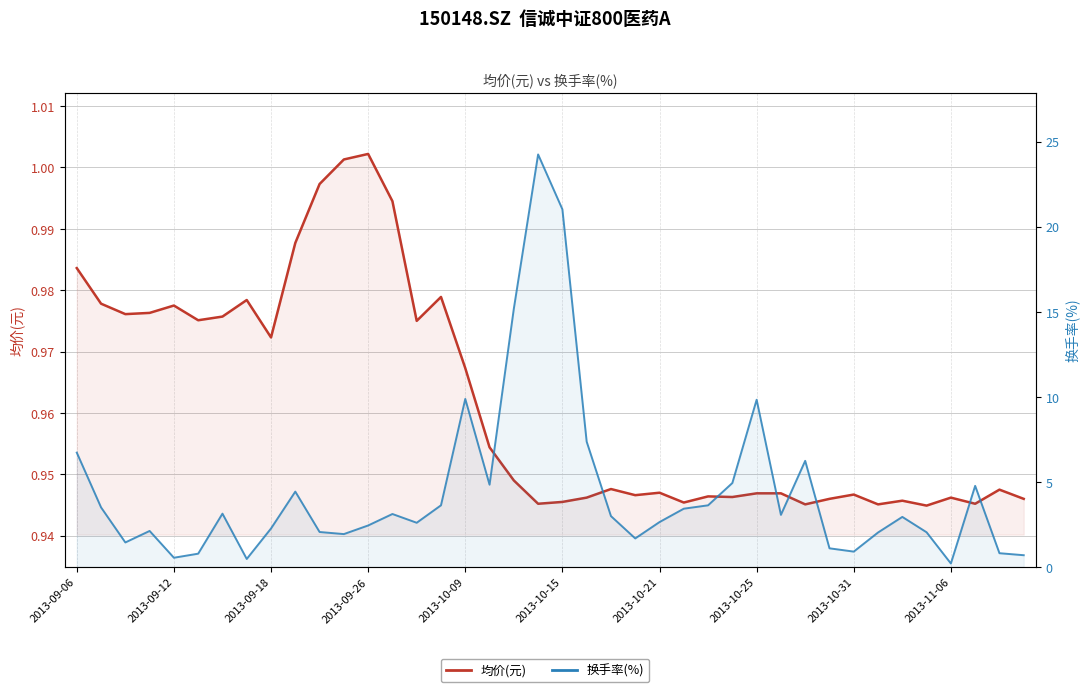

What is the value of the 换手率(%) point at the 2nd from the left?

3.5